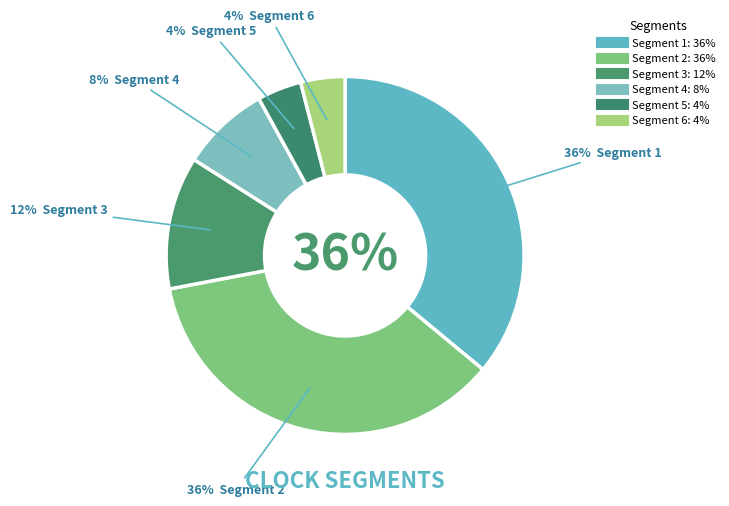

Which has a higher value, 3.0 or 4.0?

3.0